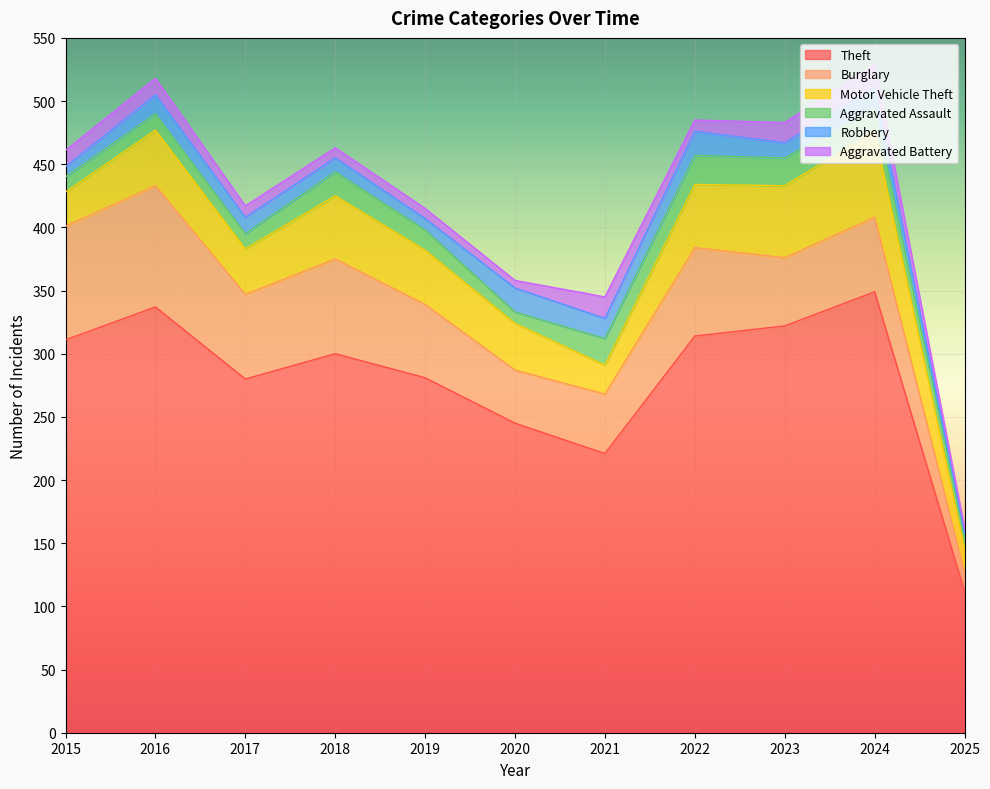

Count the number of categories in the chart.

11